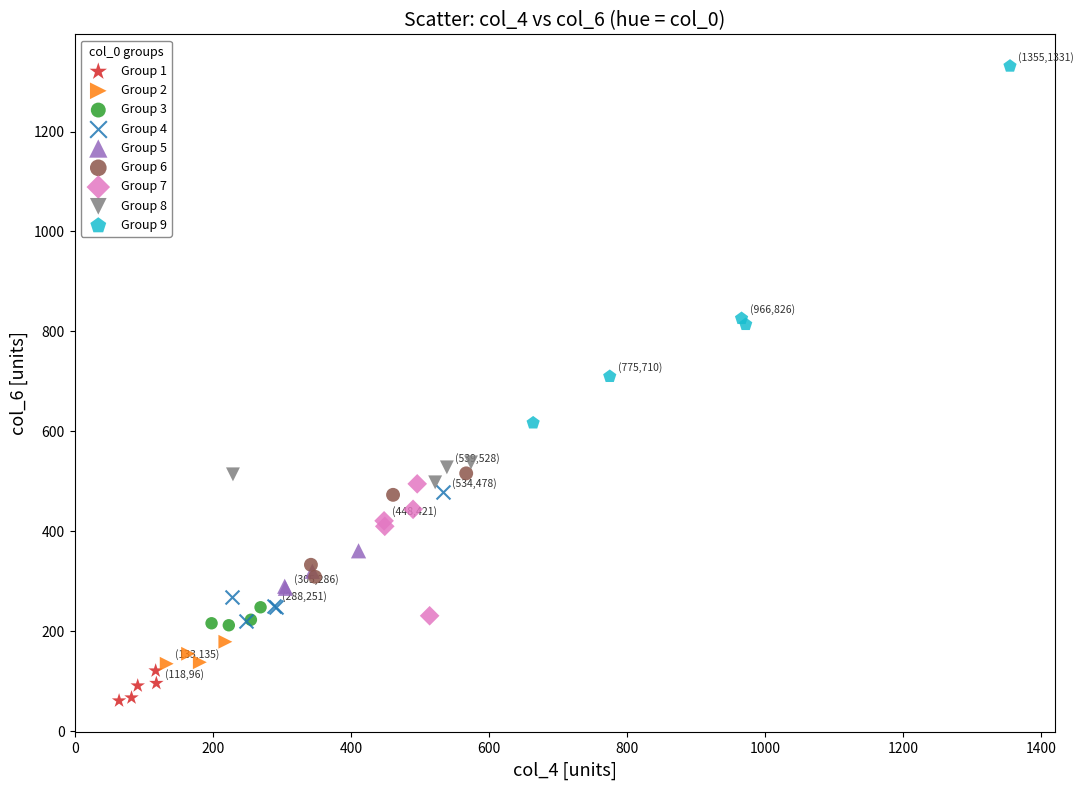

Which series contains the highest Y value?

Group 9